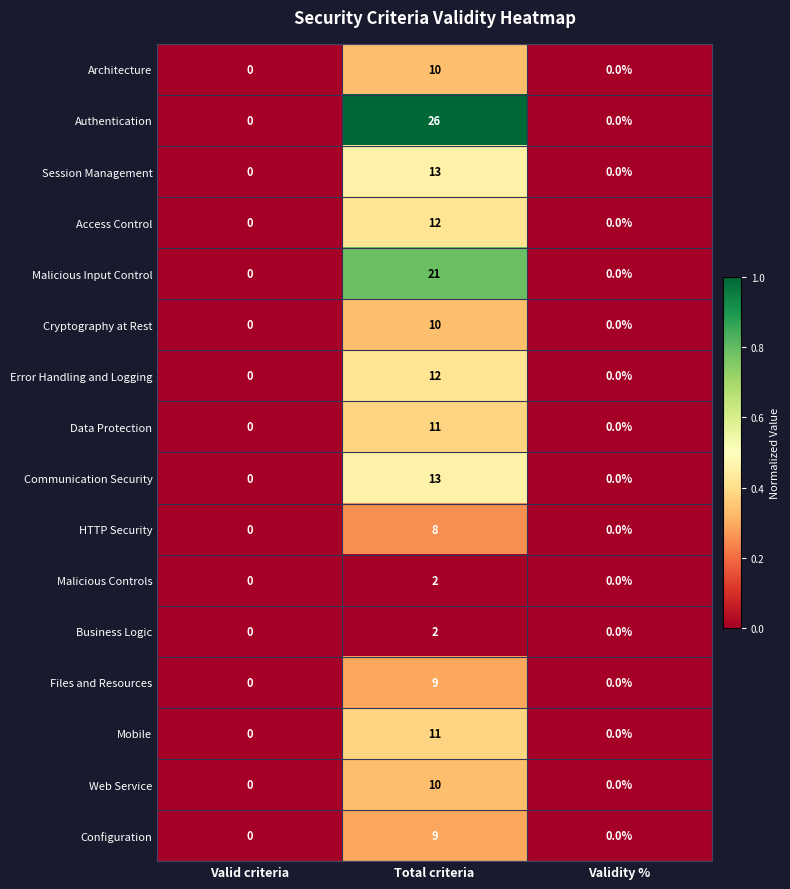

How many categories are shown in the chart?

3